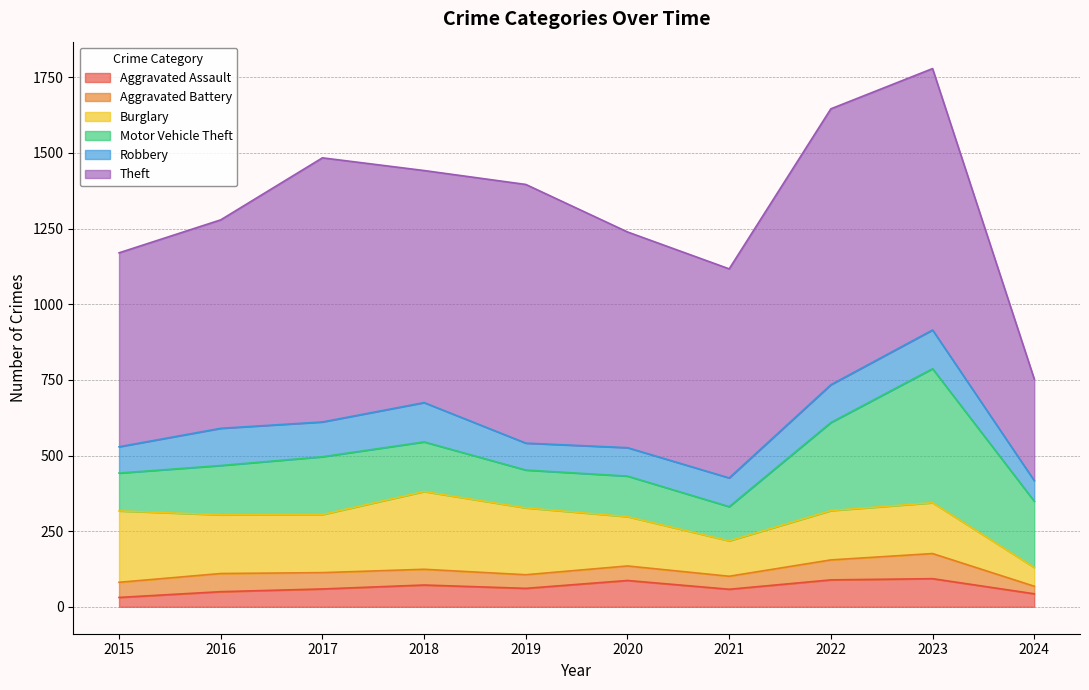

List the labels in order of Aggravated Assault value, smallest first.

2015, 2024, 2016, 2021, 2017, 2019, 2018, 2020, 2022, 2023